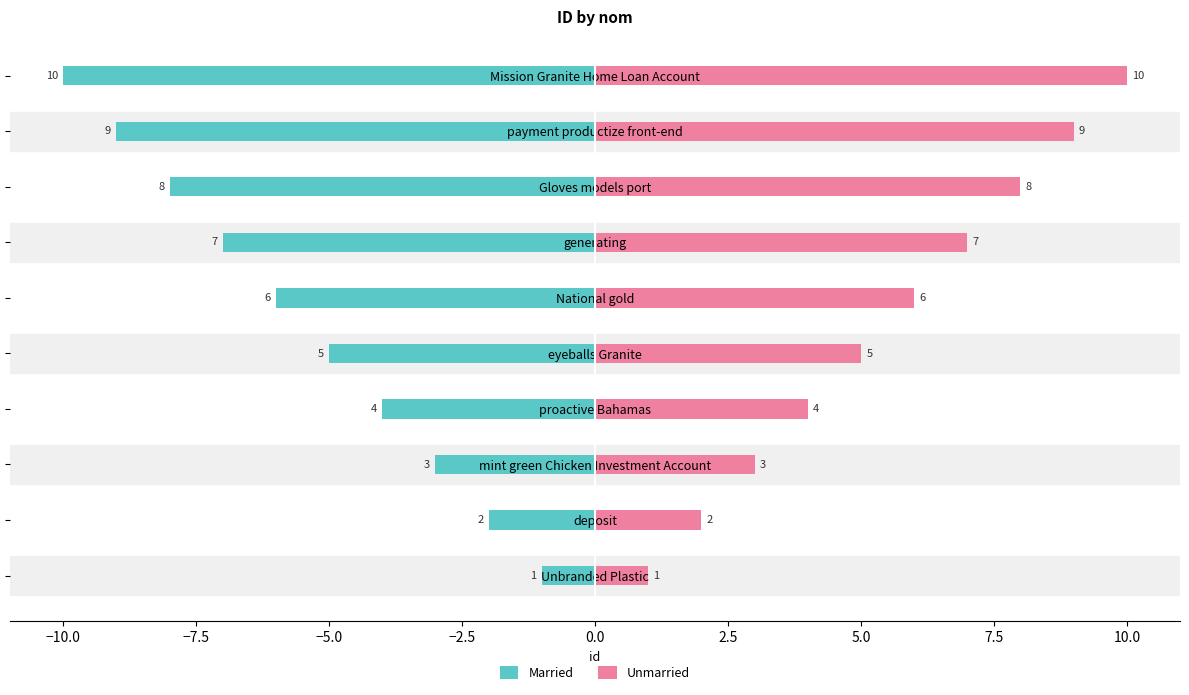

What is the difference between the Married values at proactive Bahamas and mint green Chicken Investment Account?

1